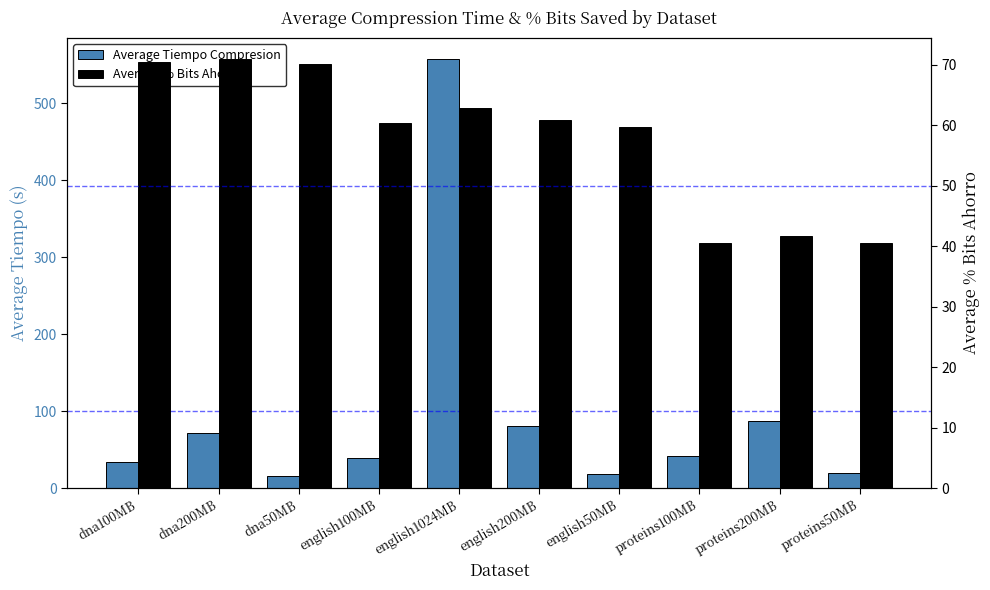

What is the difference between the second highest and second lowest values in the Average Tiempo Compresion series?

69.0